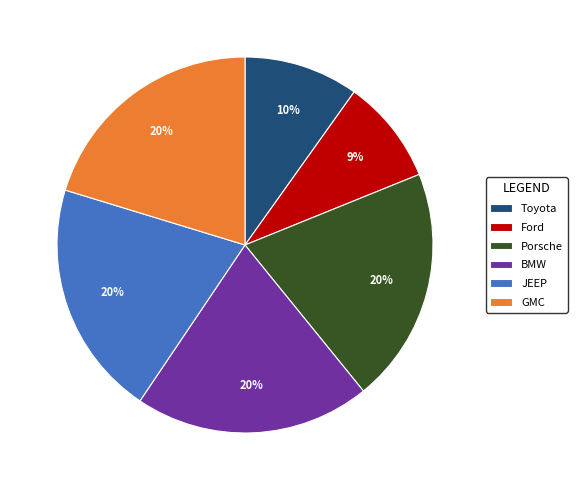

To the nearest percent, what is the difference between the Toyota and GMC slice percentages?

10%